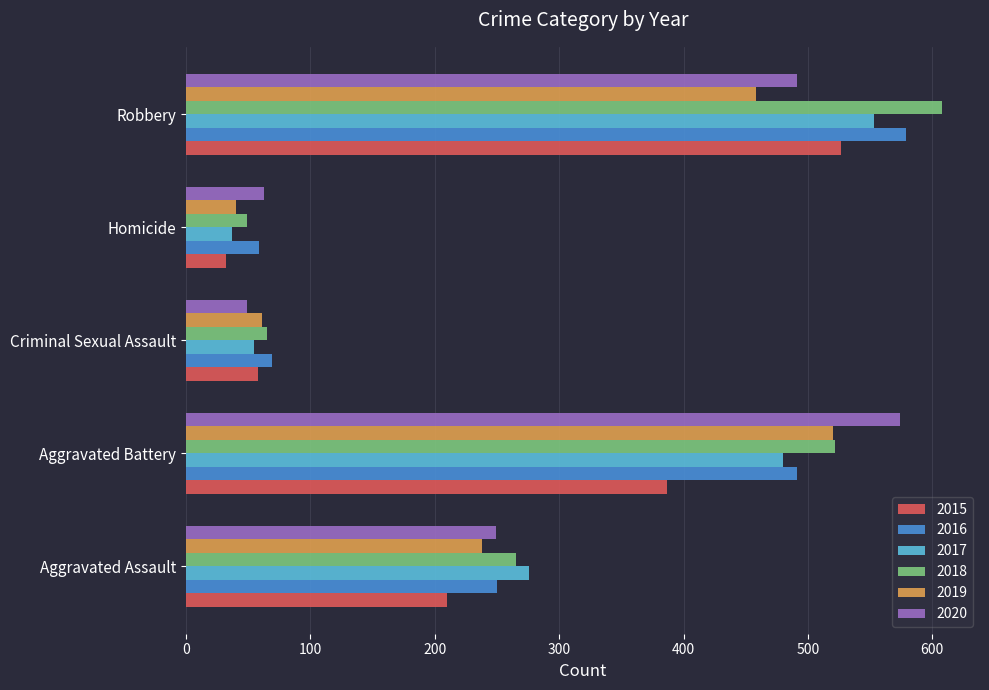

What is the minimum value shown in the chart?

32